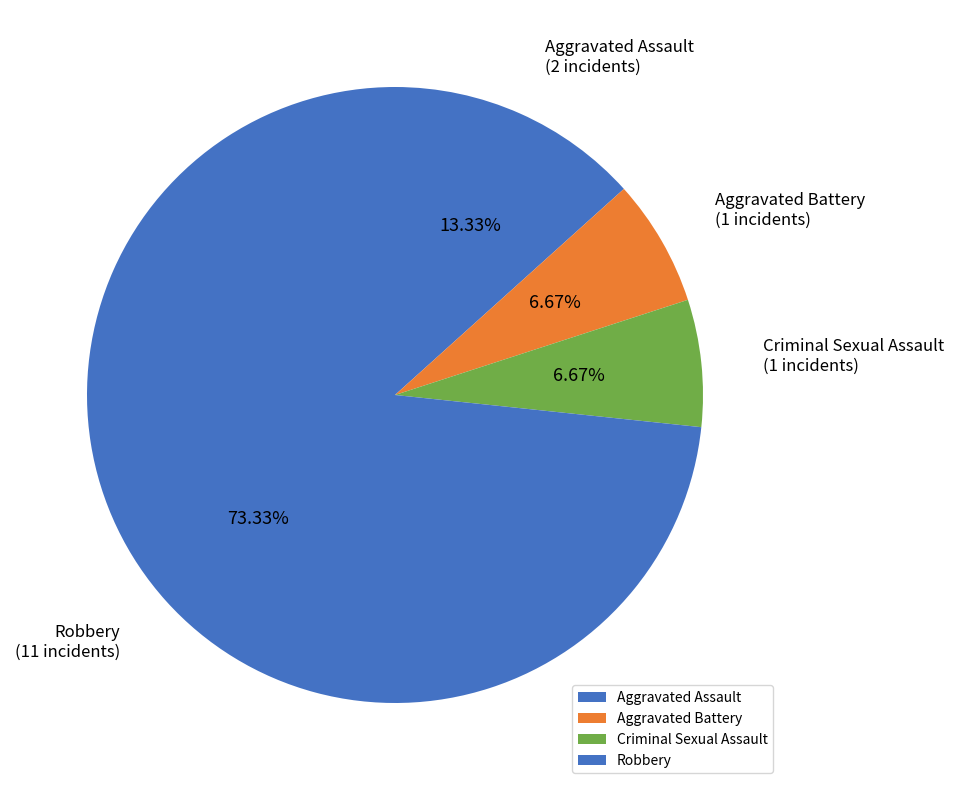

How many segments does this pie chart have?

4